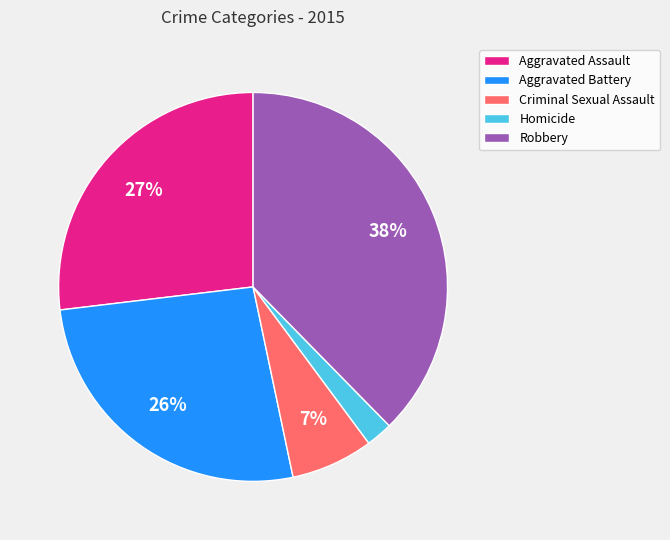

How many slices are in this pie chart?

5